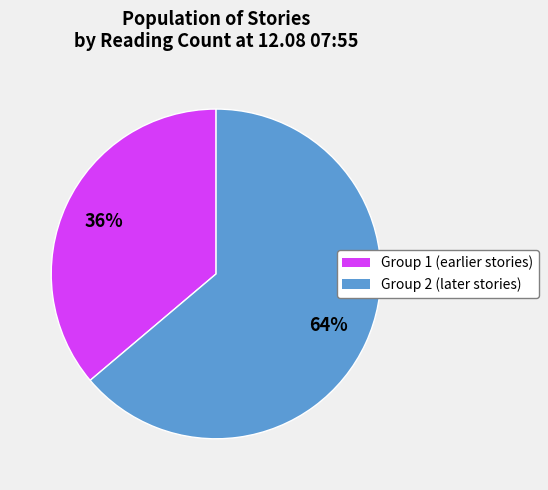

To the nearest percent, what is the difference between the largest and smallest slice percentages?

28%